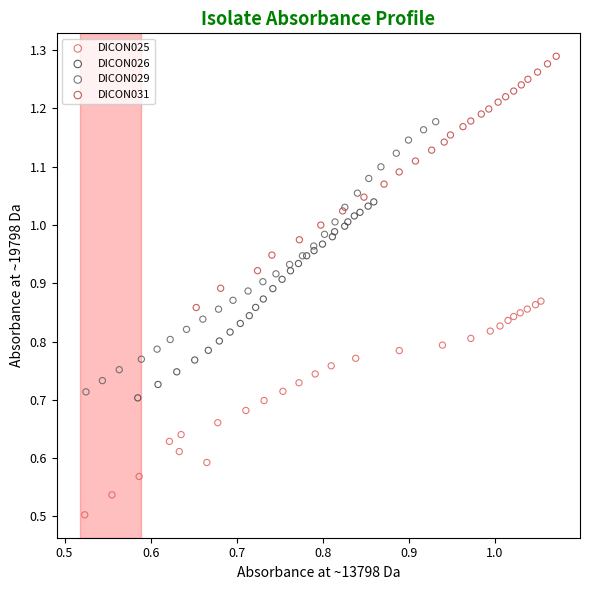

Which series reaches the maximum Y coordinate?

DICON031